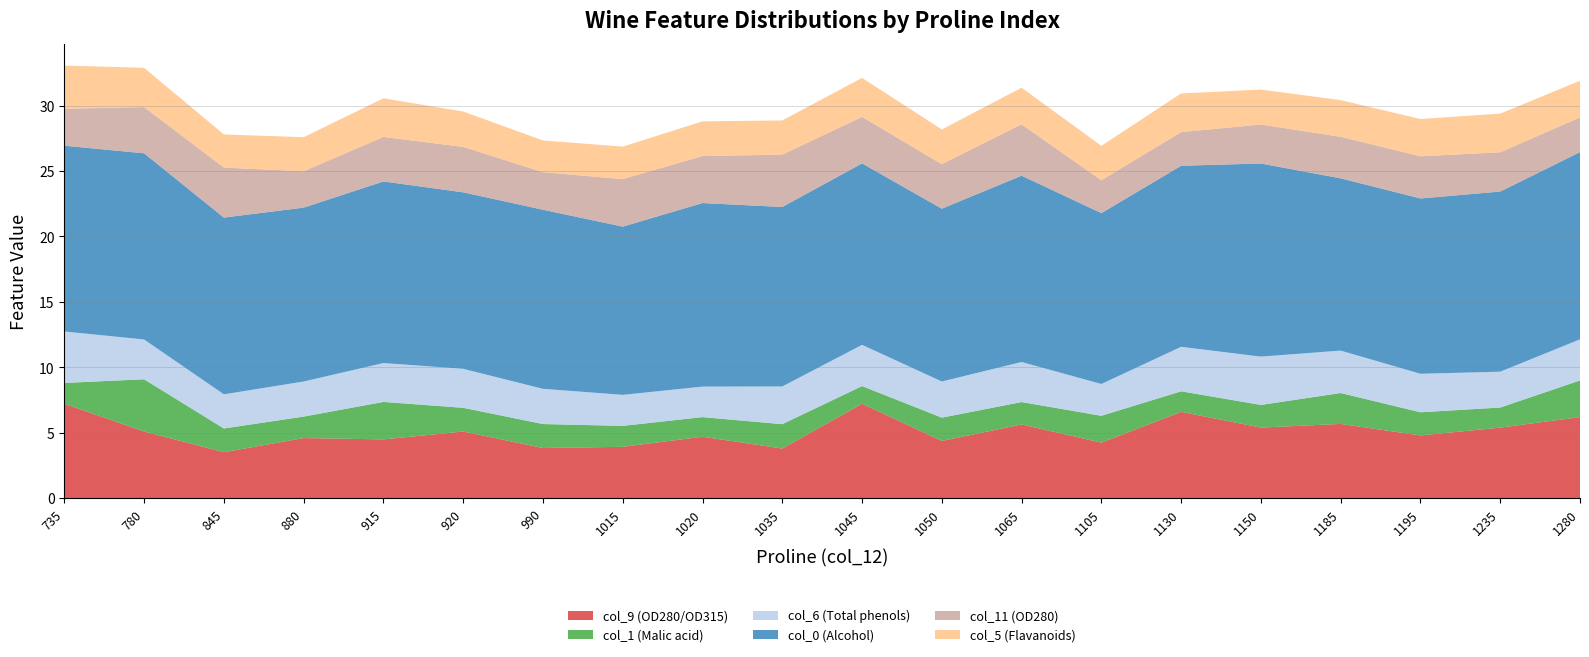

Reading left to right, list all the values displayed in this chart.

col_9 (OD280/OD315): 7.2	5.1	3.5	4.6	4.5	5.1	3.8	3.9	4.7	3.8	7.2	4.4	5.6	4.2	6.6	5.4	5.7	4.8	5.4	6.2
col_1 (Malic acid): 1.6	4.0	1.8	1.6	2.9	1.8	1.8	1.6	1.5	1.9	1.4	1.8	1.7	2.0	1.6	1.7	2.4	1.8	1.5	2.8
col_6 (Total phenols): 3.9	3.0	2.6	2.7	3.0	3.0	2.7	2.4	2.3	2.9	3.1	2.8	3.1	2.4	3.4	3.7	3.2	2.9	2.7	3.1
col_0 (Alcohol): 14.2	14.2	13.5	13.3	13.9	13.5	13.7	12.8	14.0	13.7	13.9	13.2	14.2	13.1	13.8	14.8	13.2	13.4	13.8	14.3
col_11 (OD280): 2.8	3.5	3.8	2.8	3.4	3.5	2.9	3.6	3.6	4.0	3.5	3.4	3.9	2.5	2.6	3.0	3.2	3.2	3.0	2.6
col_5 (Flavanoids): 3.3	3.0	2.5	2.6	3.0	2.7	2.4	2.5	2.6	2.6	3.0	2.6	2.8	2.6	3.0	2.7	2.8	2.9	3.0	2.8